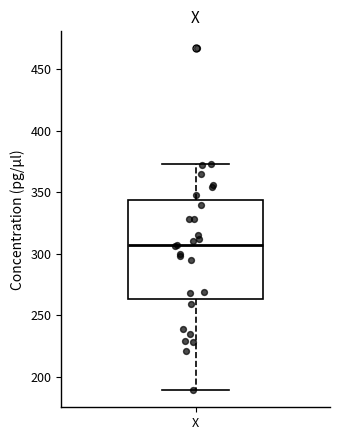

Where is the upper edge of the box for X on the y-axis? The values are not printed on the chart, so give them approximately, as read against the axis.

345